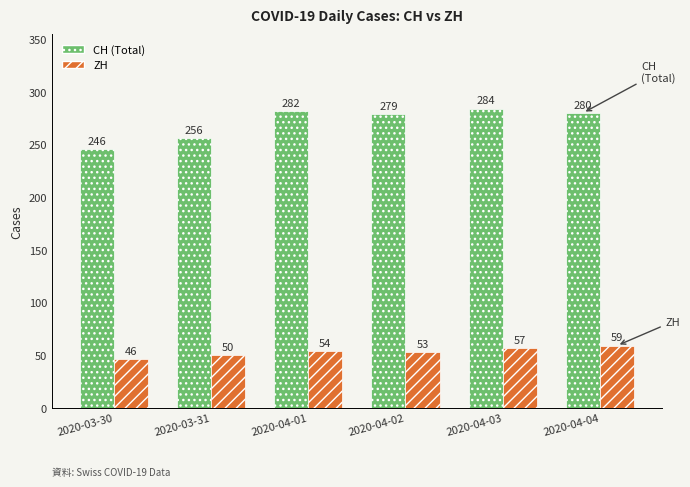

Reading left to right, extract all data points from this chart.

CH: 246	256	282	279	284	280
ZH: 46	50	54	53	57	59